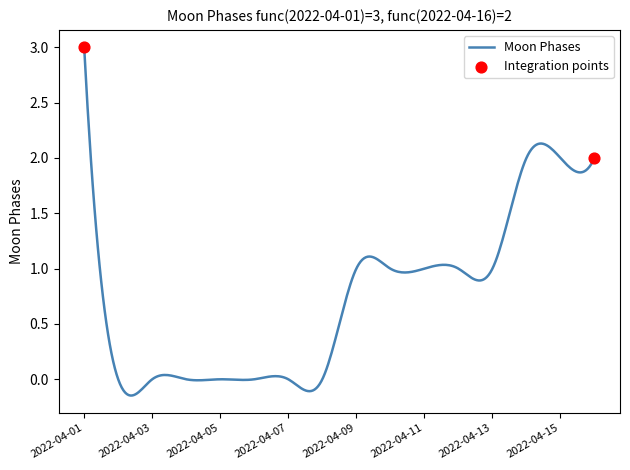

What is the maximum value shown in the chart?

3.0